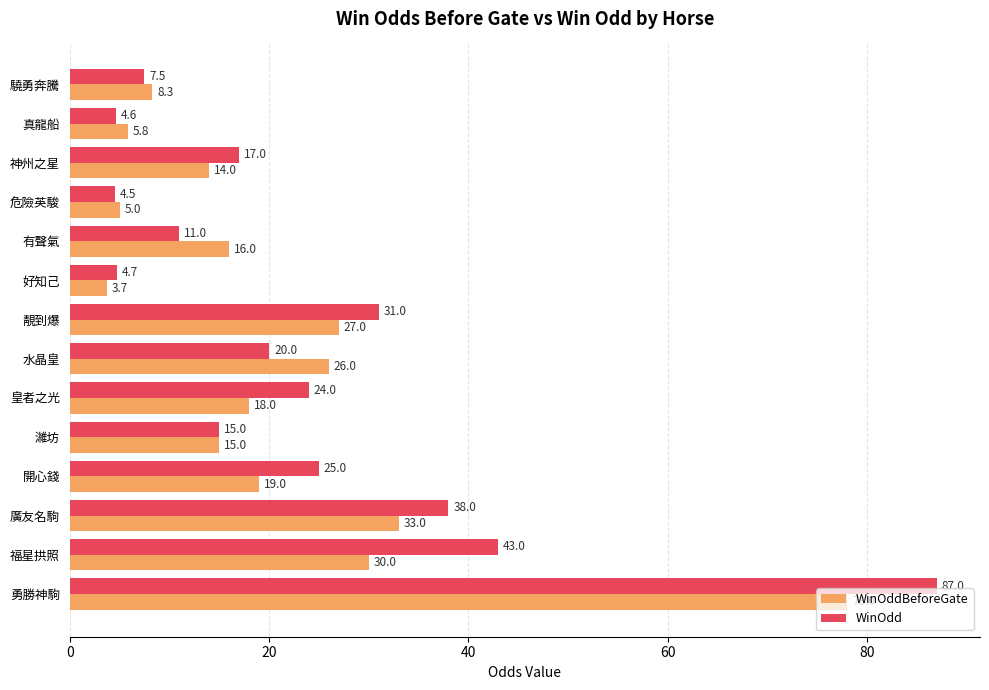

Is the value of WinOddBeforeGate at 濰坊 greater than the value of WinOdd at 開心錢?

No